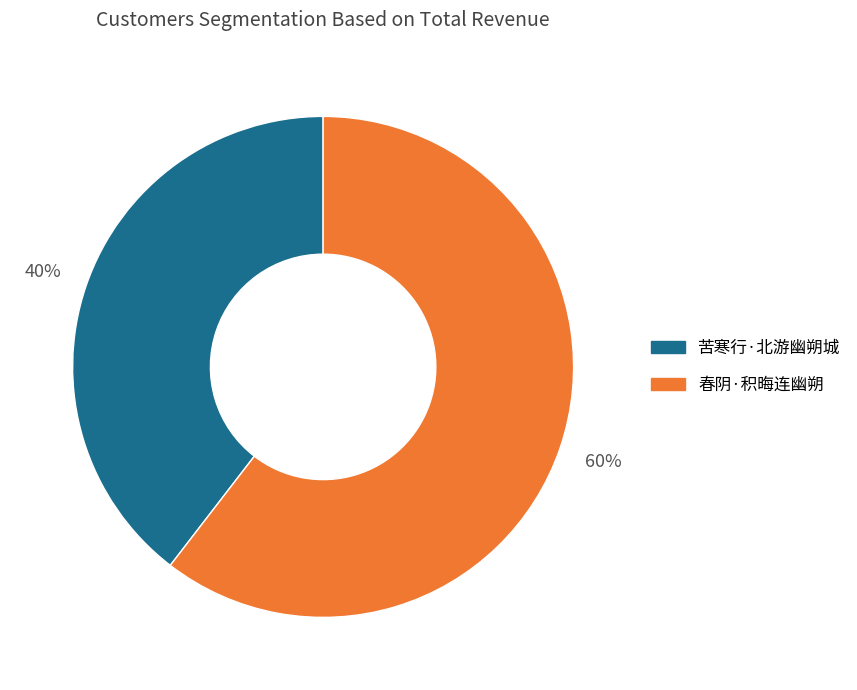

Combined, do 苦寒行·北游幽朔城 and 春阴·积晦连幽朔 account for over 50%?

Yes